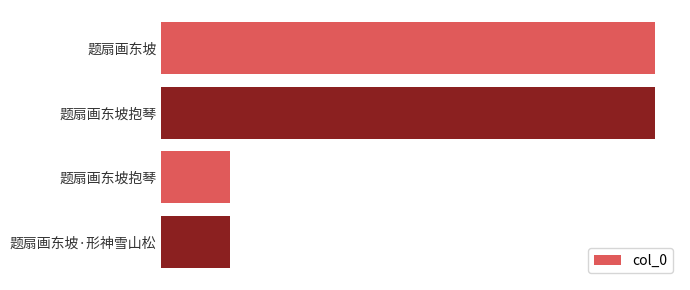

Are the bars horizontal?

Yes